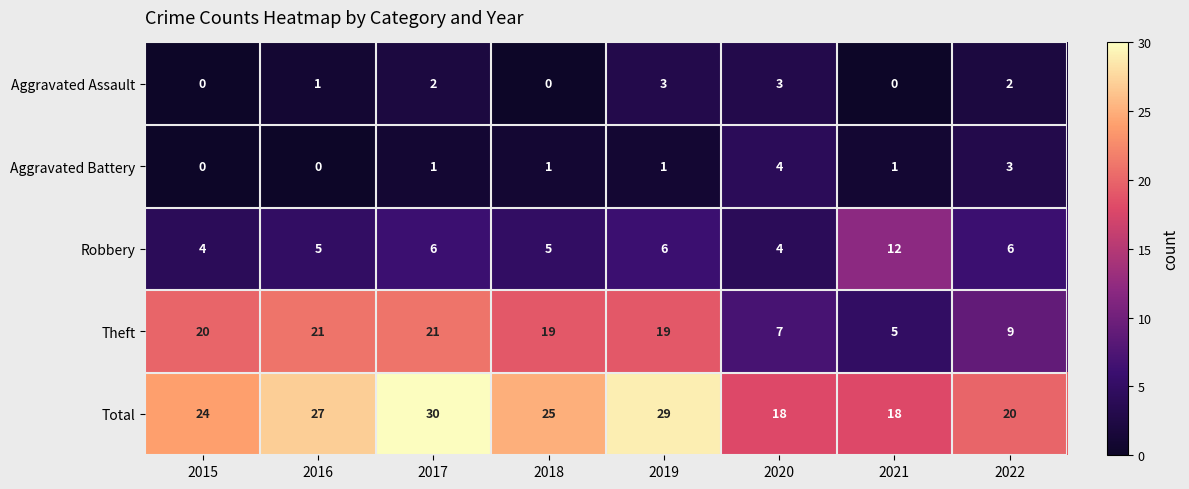

Between 2016 and 2020, which series saw the biggest shift?

Theft